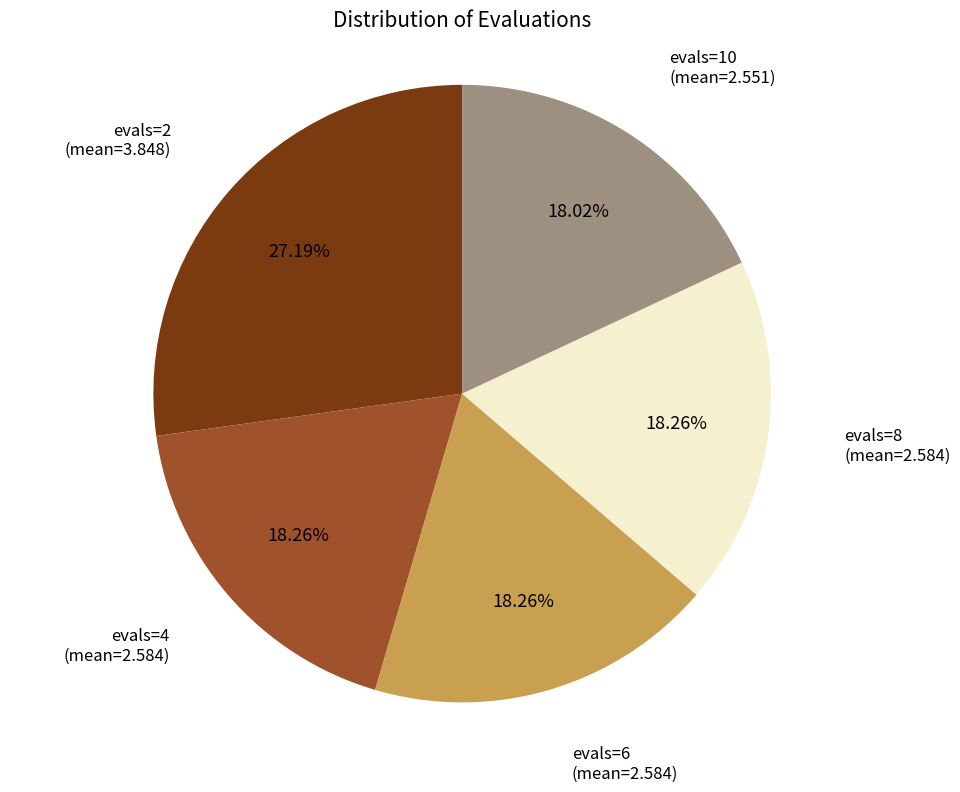

Is there a majority slice in this chart?

No